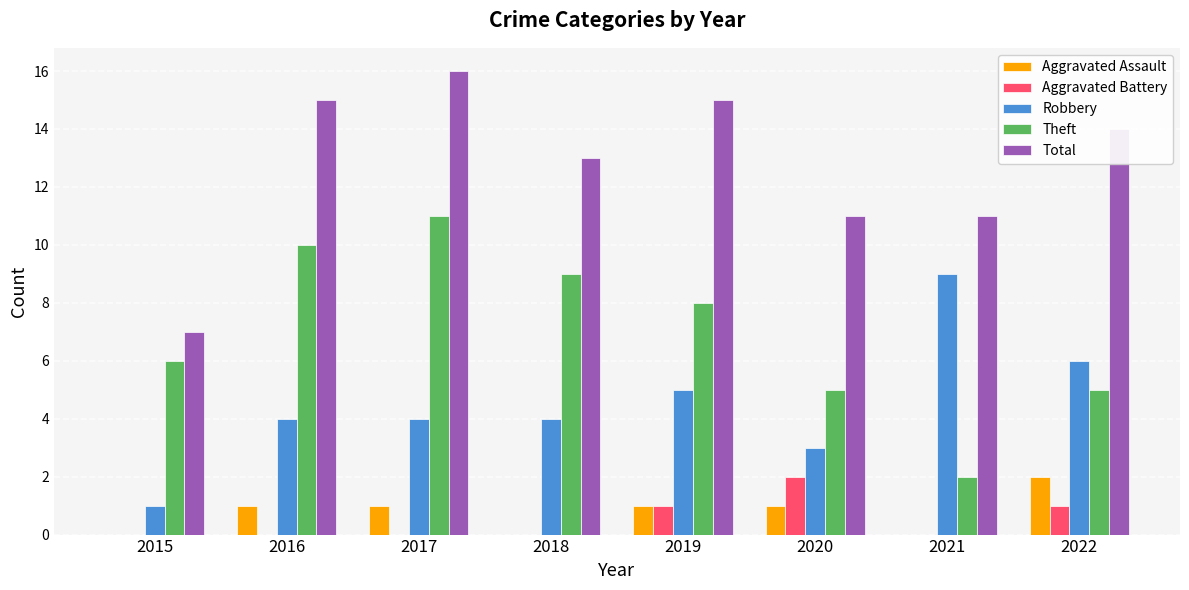

Are the bars grouped side by side (vs. stacked)?

Yes